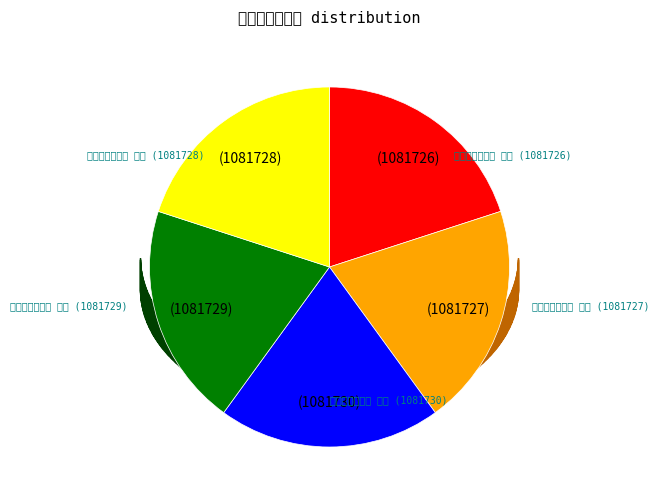

What percentage is the 次韵叶左丞见寄 其四 slice, to the nearest percent?

20%